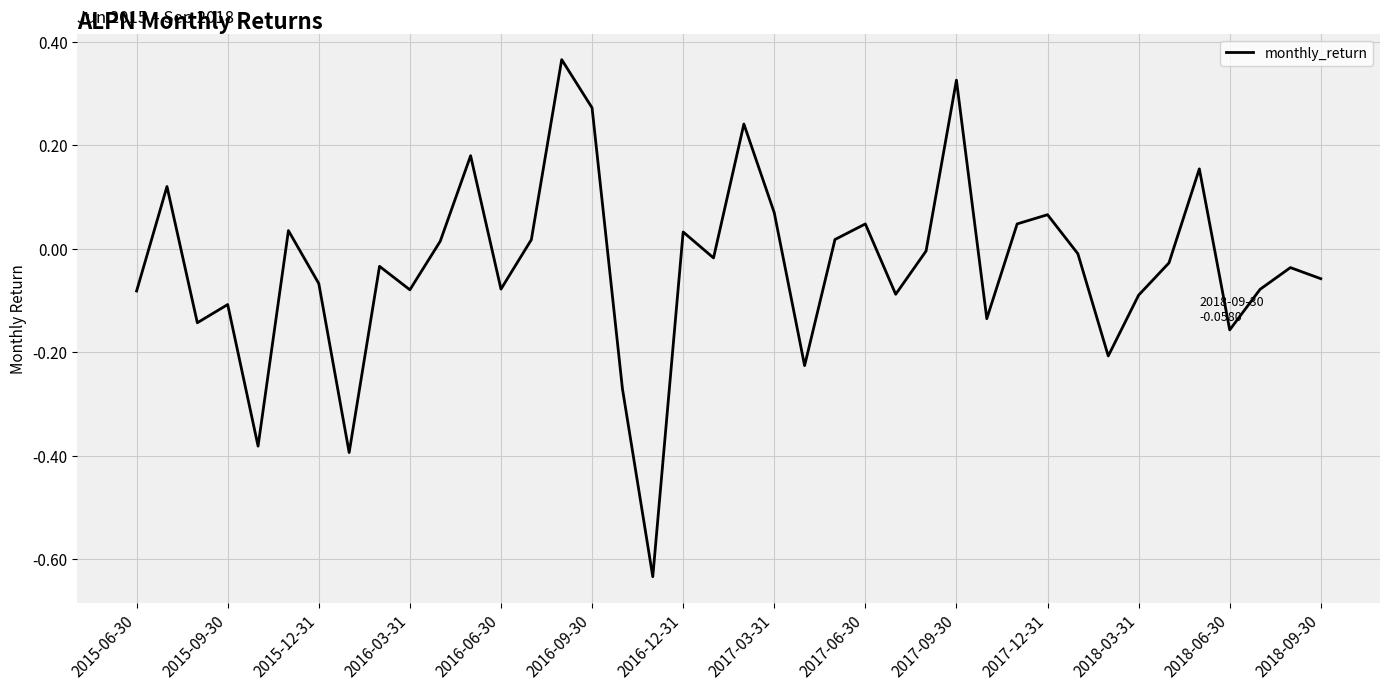

What is the difference between the maximum and minimum values?

1.0